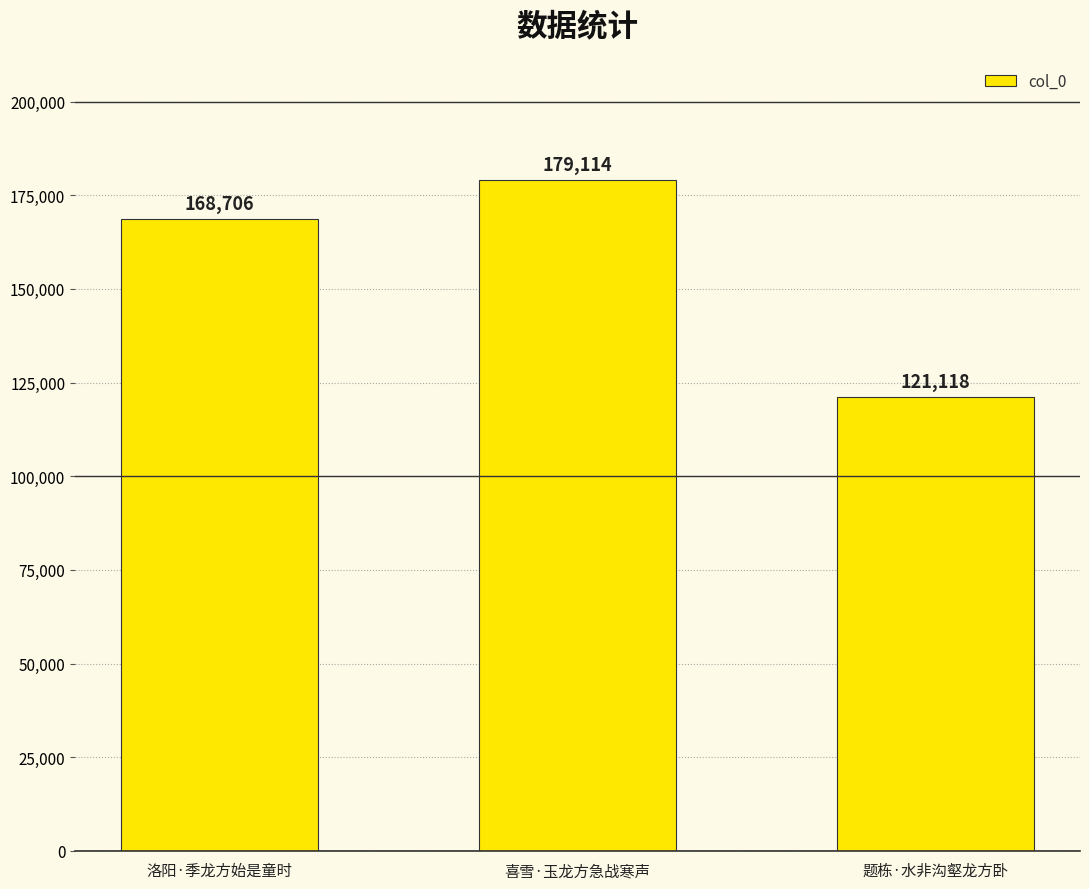

The chart shows a value of 102937 at 洛阳·季龙方始是童时. True or false?

False